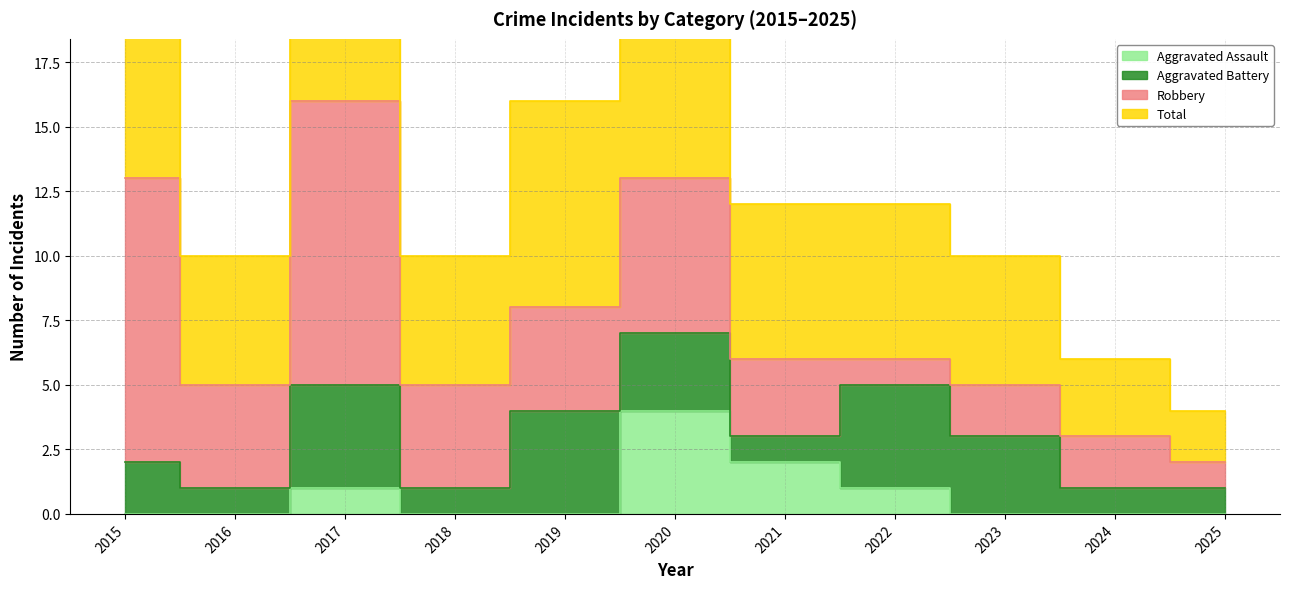

How many categories are shown in the chart?

11